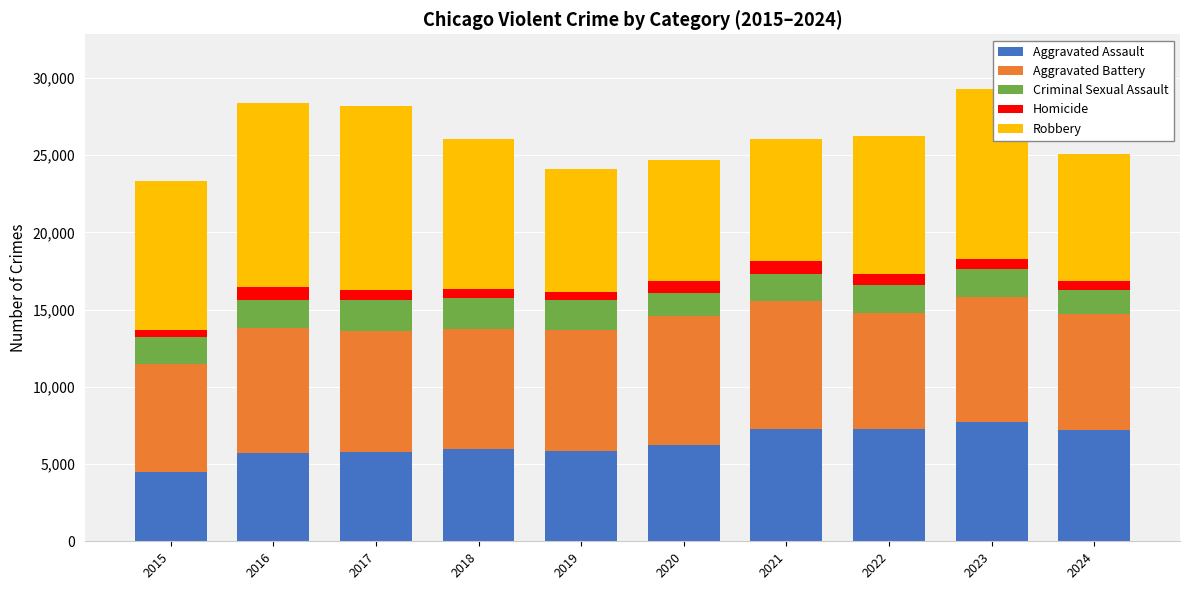

The Aggravated Assault series shows 5713 at 2016. True or false?

True